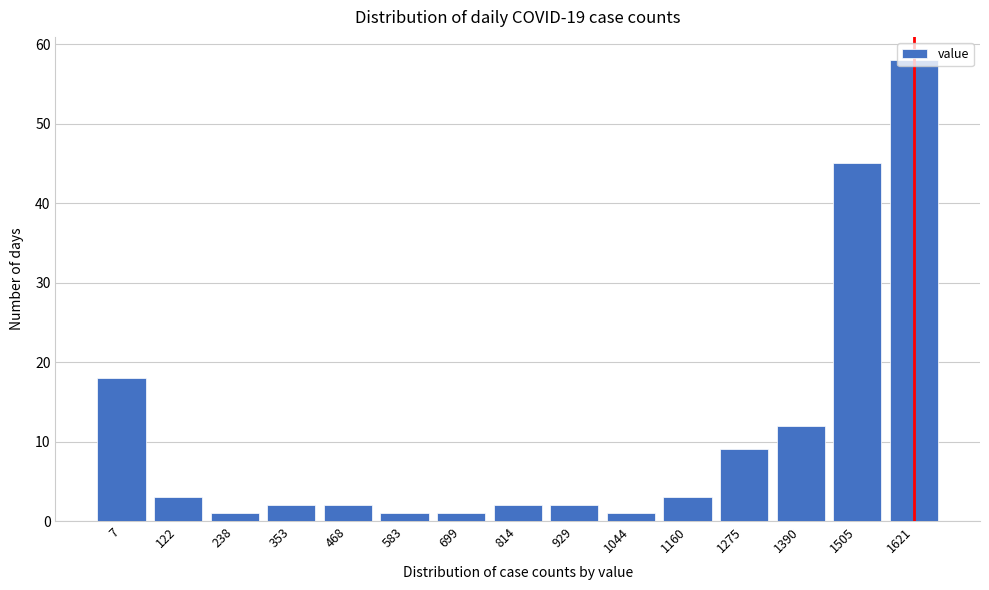

What is the value of the 8th bar from the left?

2